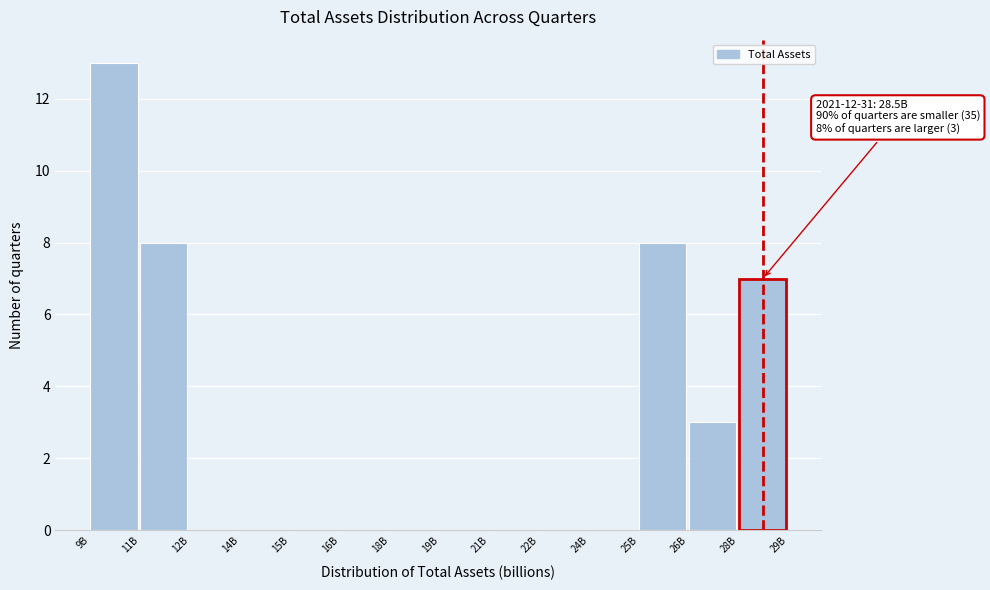

Reading left to right, what are all the values shown in this chart?

9B=13	11B=8	12B=0	14B=0	15B=0	16B=0	18B=0	19B=0	21B=0	22B=0	24B=0	25B=8	26B=3	28B=7